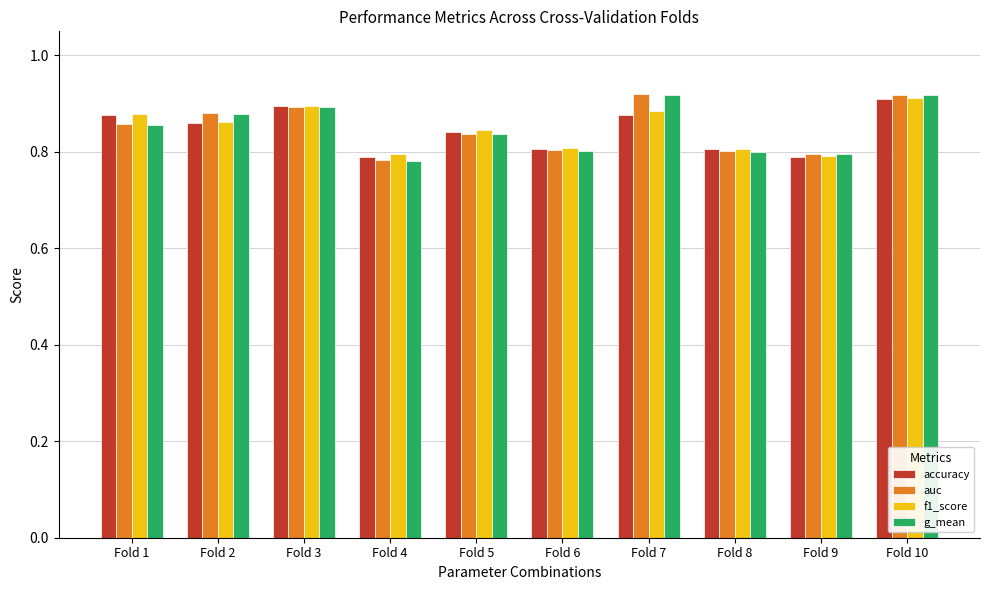

At which category is the sum across all series the highest?

Fold 10